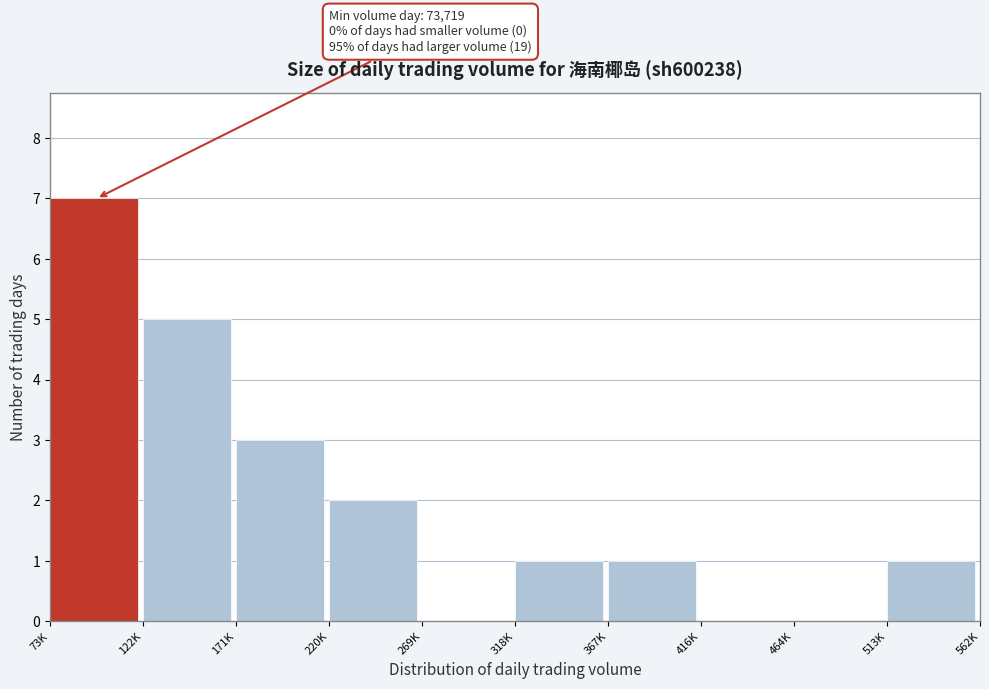

Reading right to left, list all the values displayed in this chart.

513K=1	464K=0	416K=0	367K=1	318K=1	269K=0	220K=2	171K=3	122K=5	73K=7